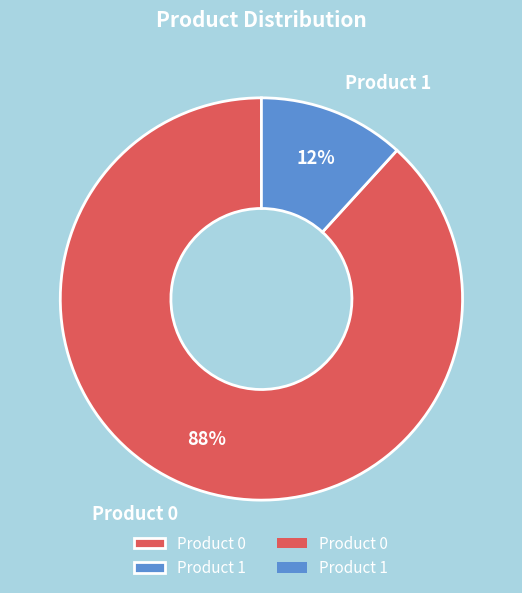

Does any single category account for the majority?

Yes